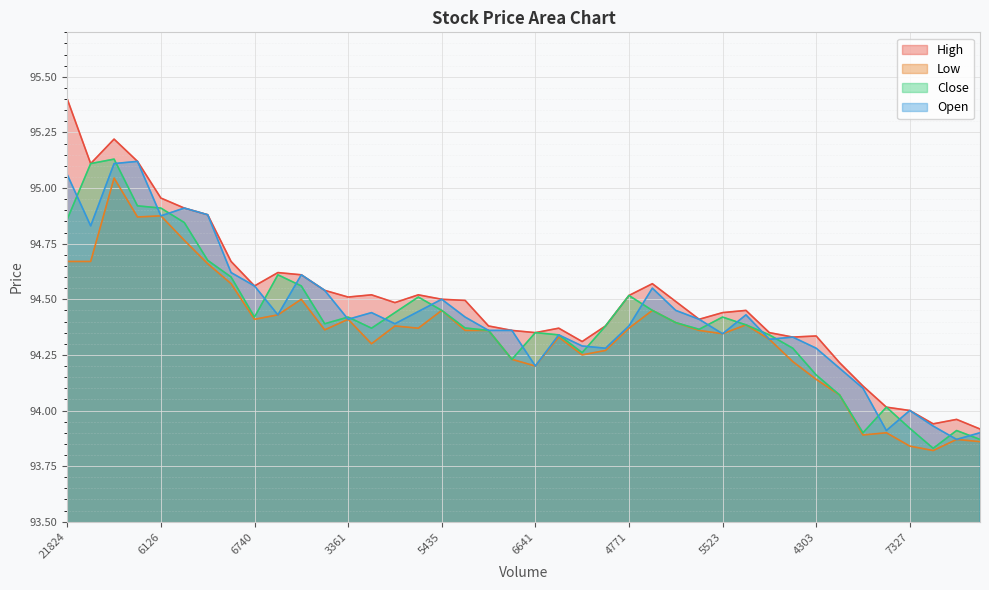

How many lines are shown in the chart?

4